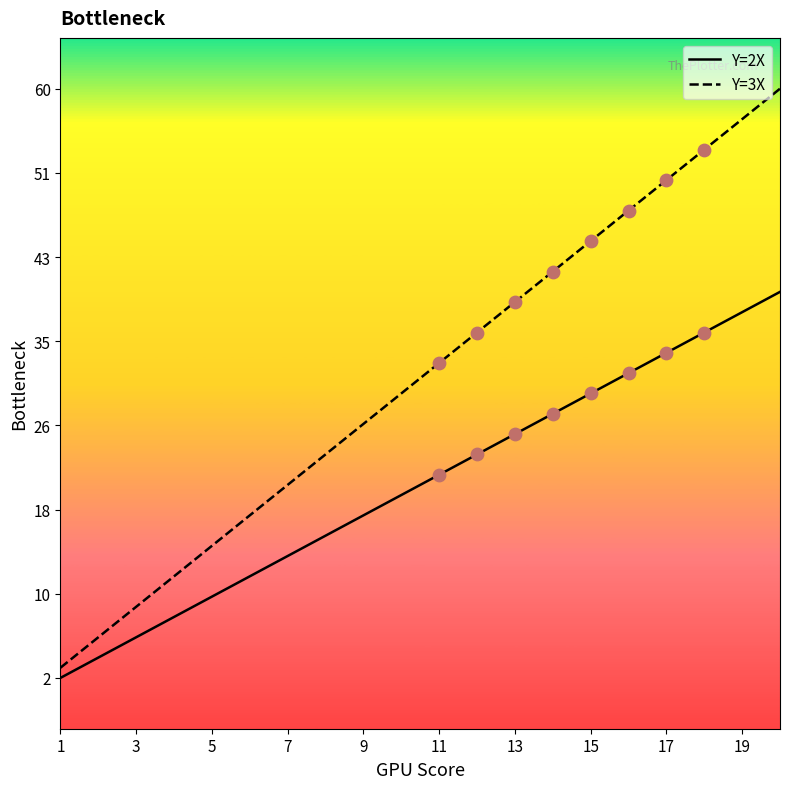

Is this an area chart (filled region under the line)?

No